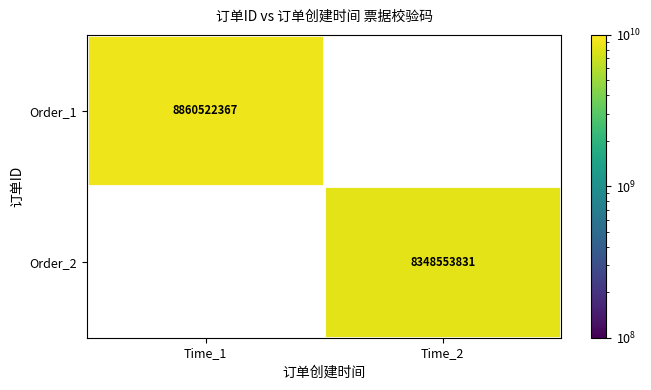

At how many categories does at least one series exceed 8619454535?

1